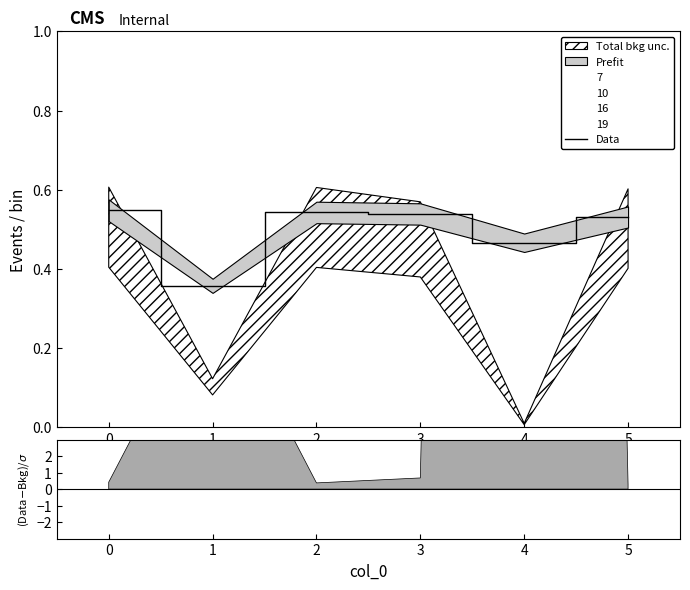

What is the greatest value displayed?

0.5